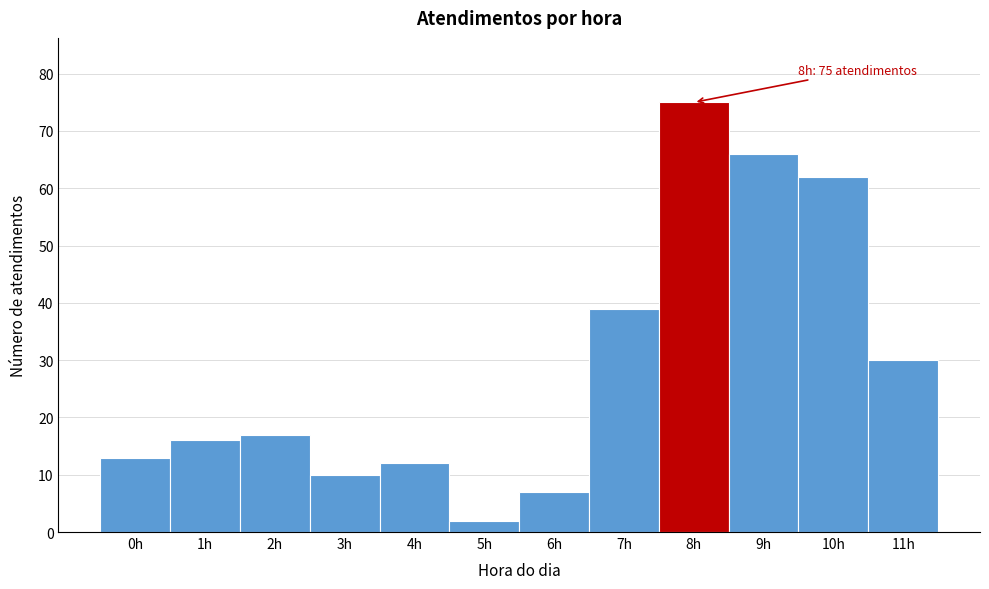

Which range on the x-axis has the tallest bar?

7.5 to 8.5